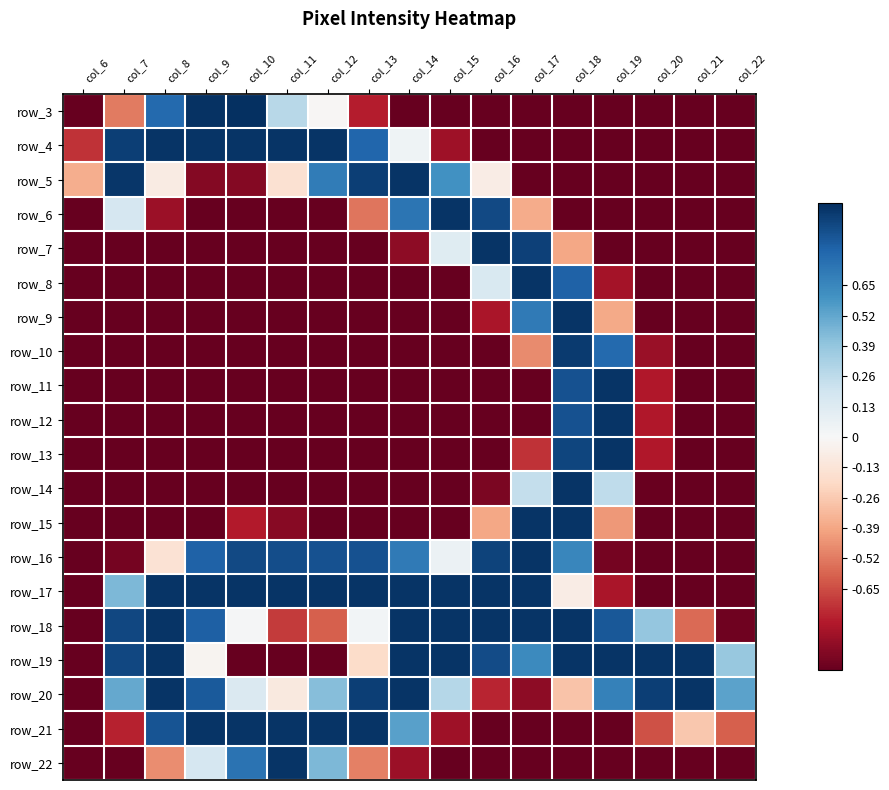

What is the smallest value displayed?

-1.0